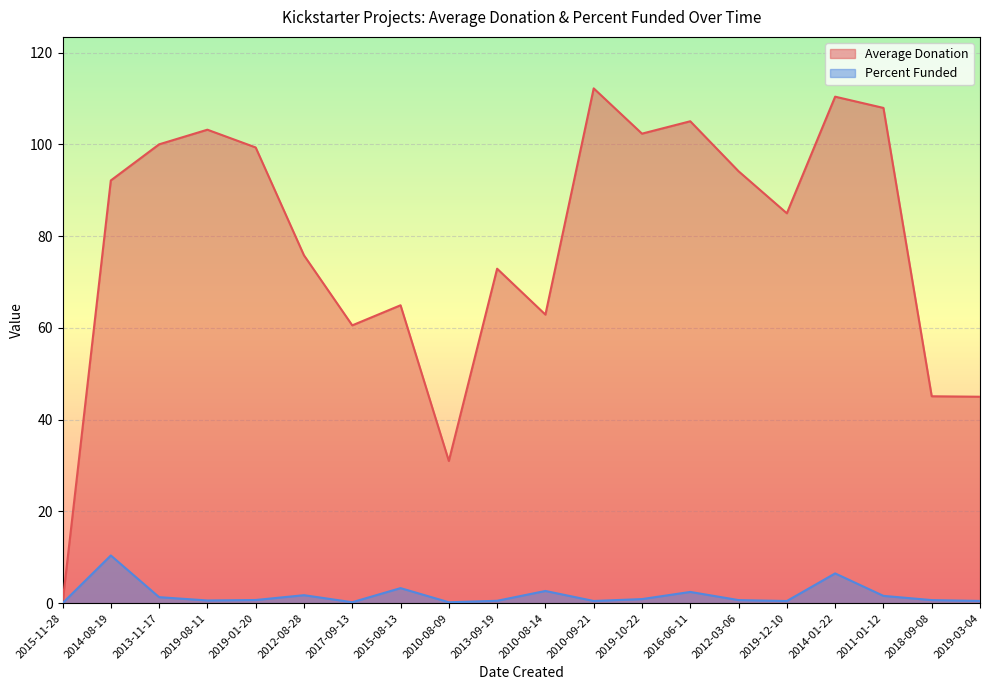

True or false: Average Donation has a value of 109.0 at 2017-09-13.

False